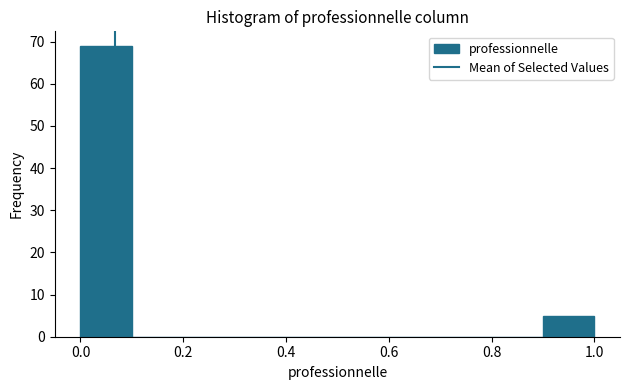

How tall is the bar that spans 0.0 to 0.1 on the x-axis? The values are not printed on the chart, so give them approximately, as read against the axis.

69